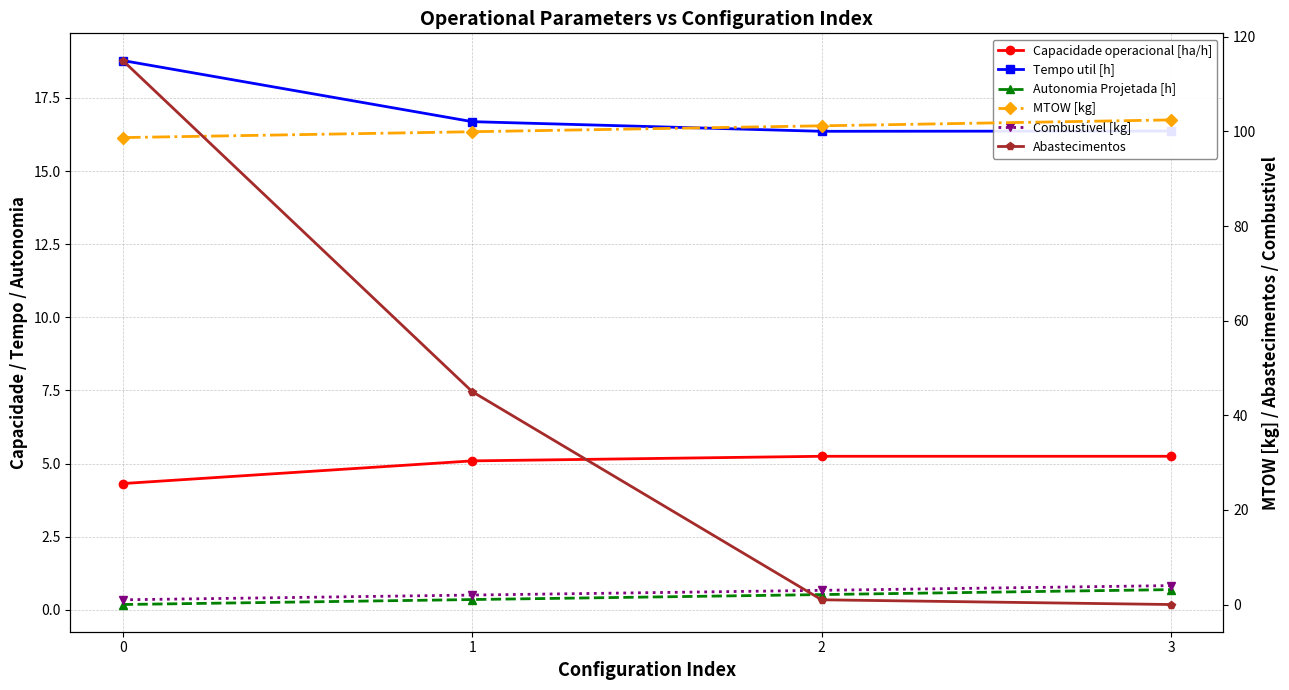

How many distinct data groups are displayed?

6